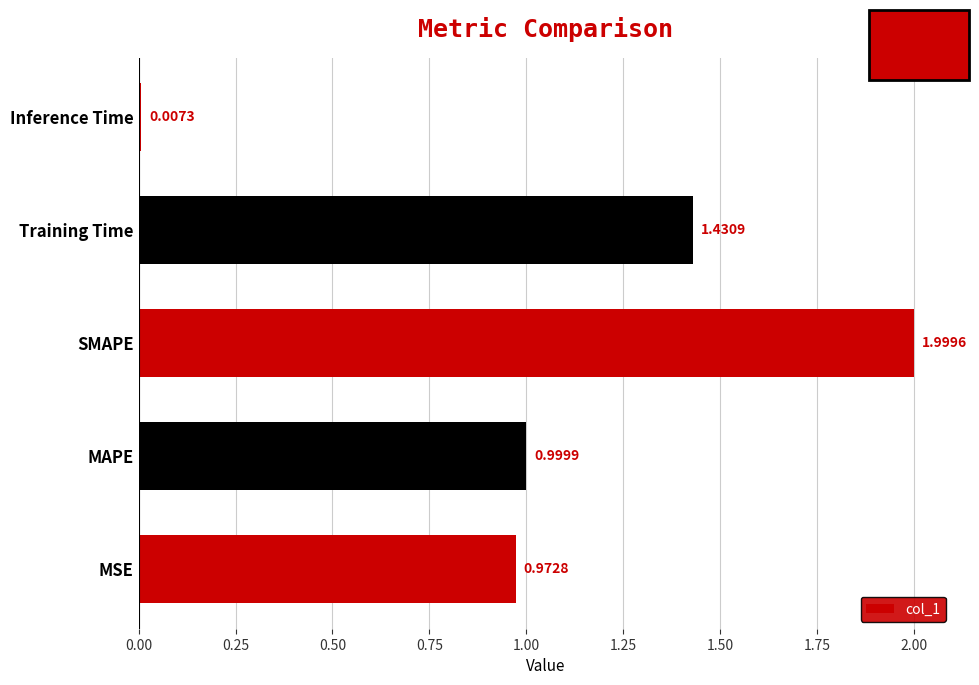

Rank the categories by value from highest to lowest.

SMAPE, Training Time, MAPE, MSE, Inference Time